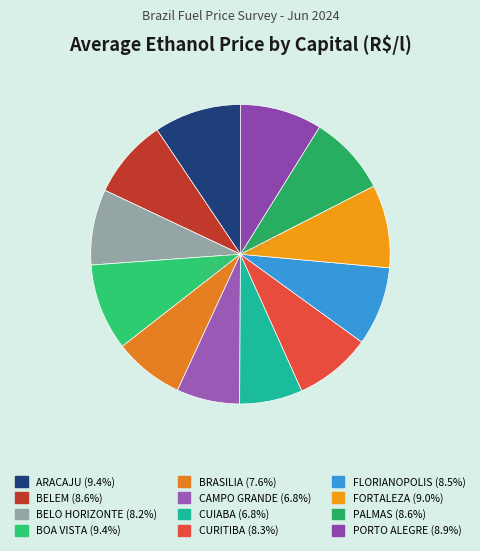

Is the sum of CUIABA and CAMPO GRANDE greater than half?

No